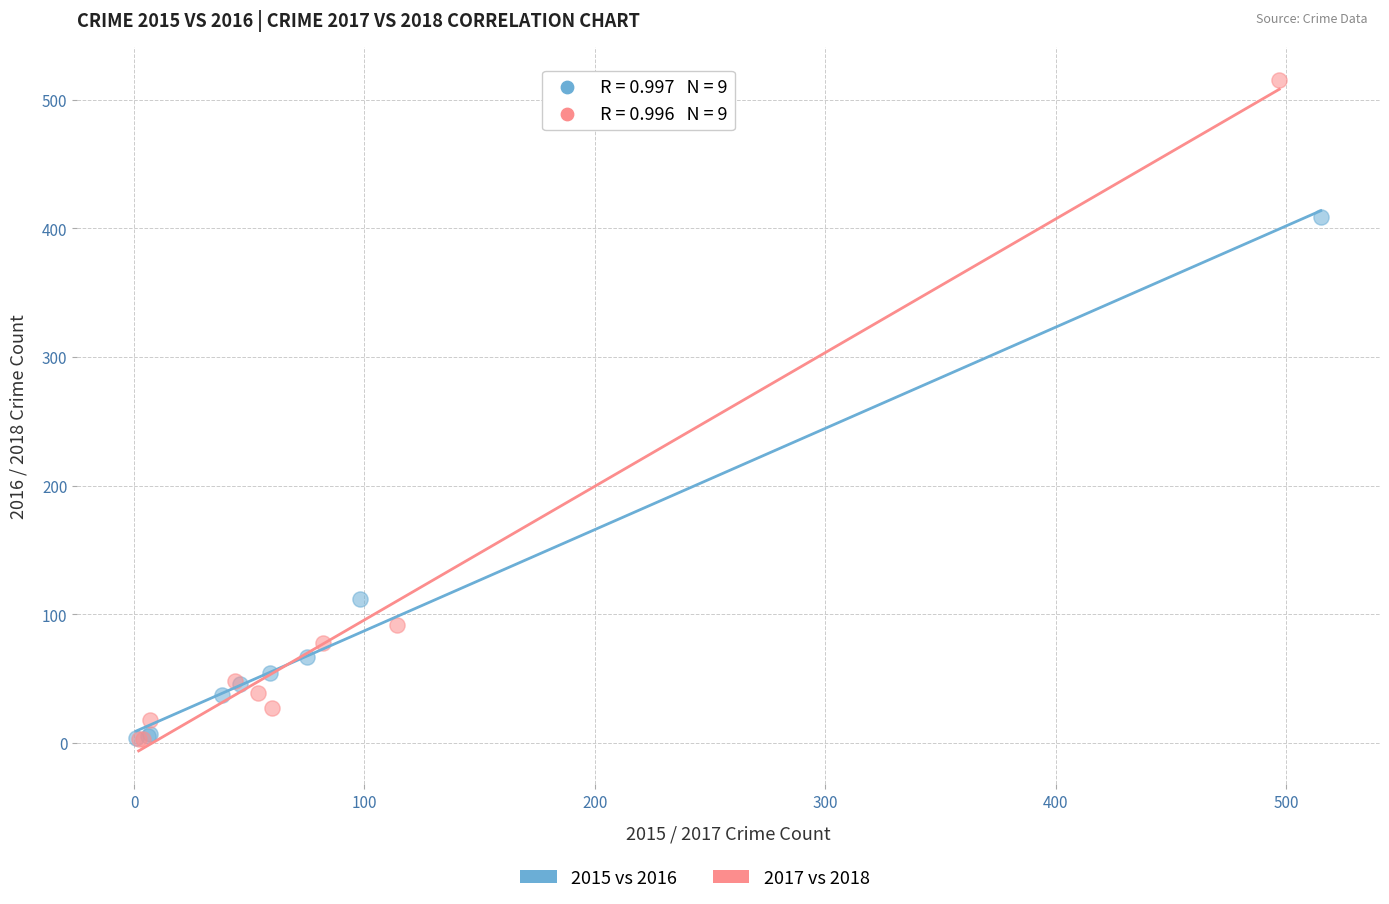

Which series has the largest Y range (max minus min)?

2017 vs 2018